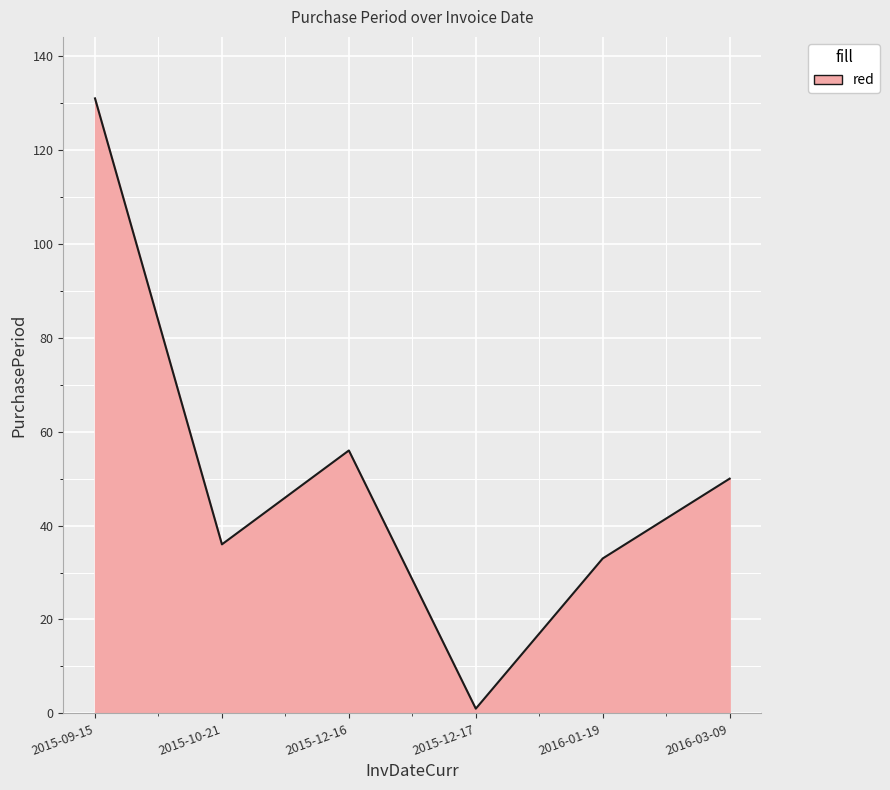

Reading left to right, transcribe all the data shown in this chart.

2015-09-15=131	2015-10-21=36	2015-12-16=56	2015-12-17=1	2016-01-19=33	2016-03-09=50